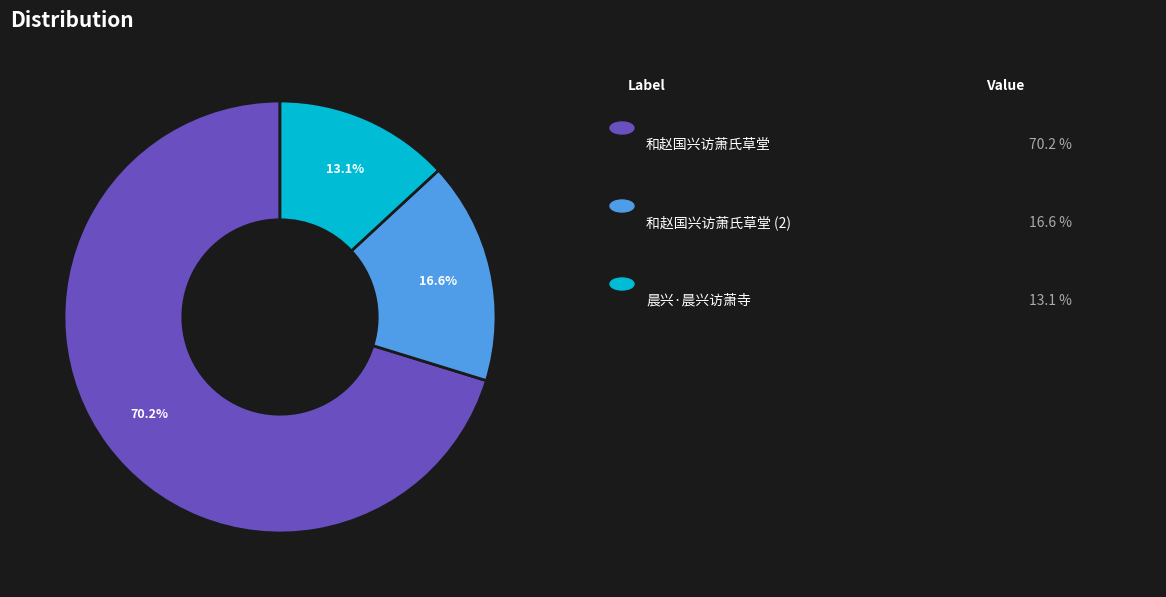

Count the number of slices in the pie.

3